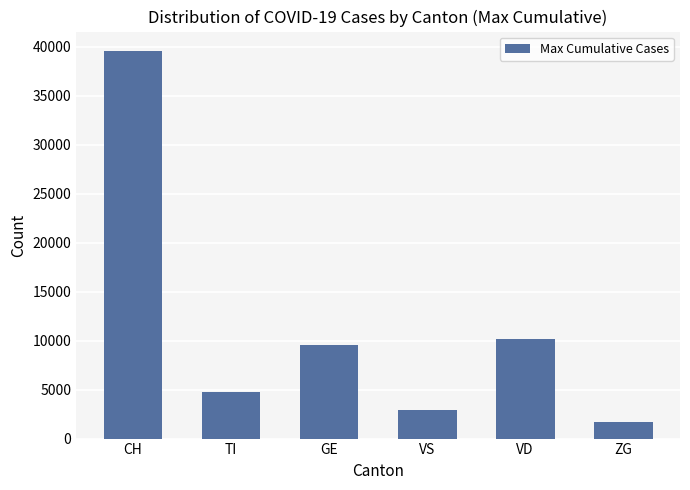

What is the sum of all values?

68639